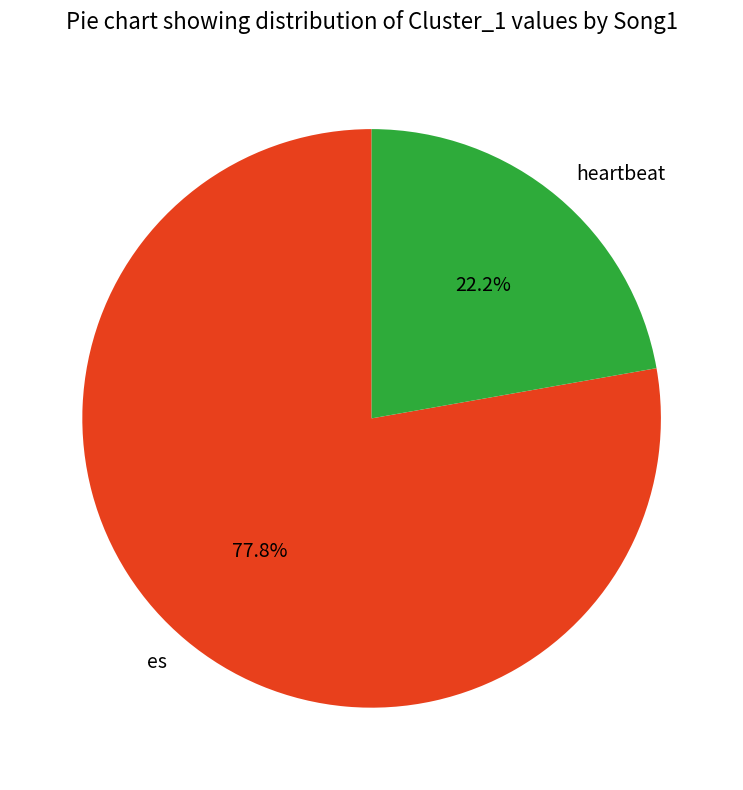

Between heartbeat and es, which is larger?

es